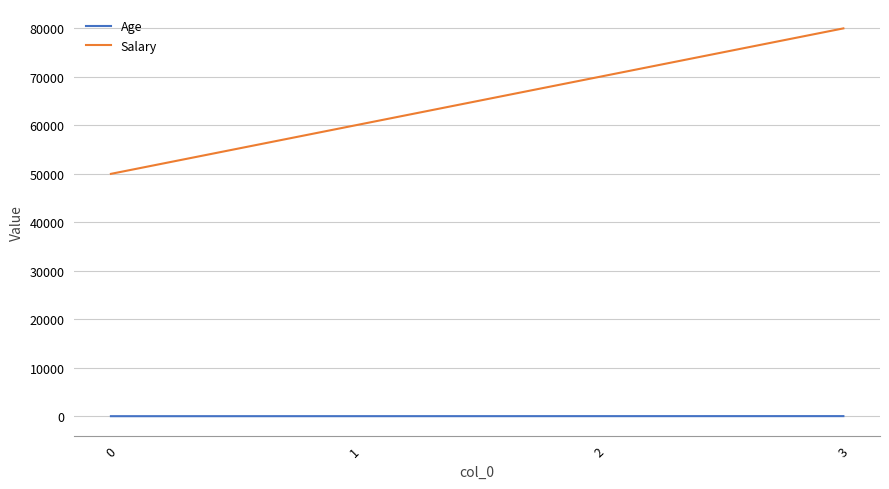

How many Salary values are between 60000 and 80000?

3